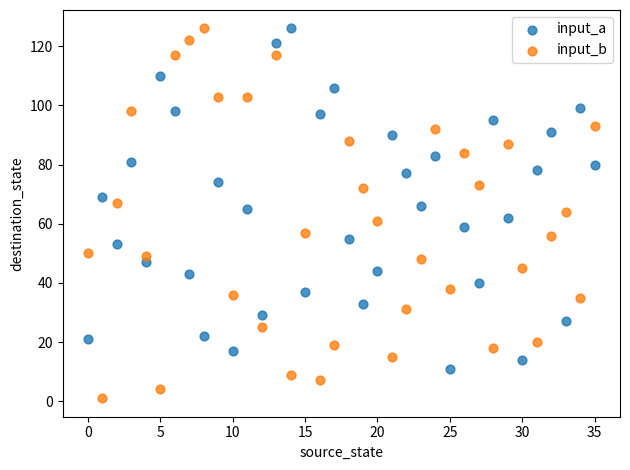

Across all data points, what is the range of Y values (max minus min)?

125